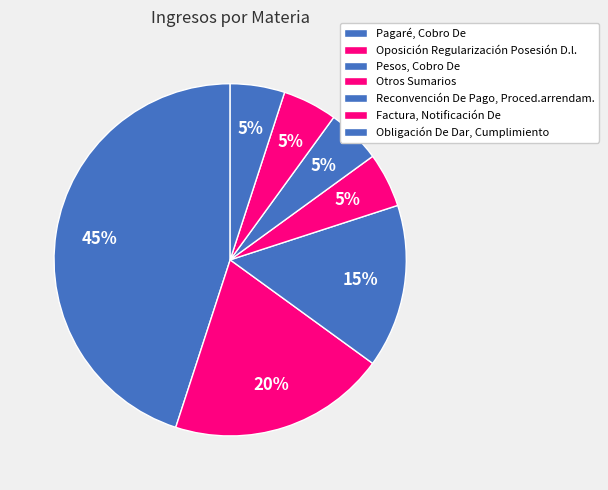

Count the number of slices in the pie.

7